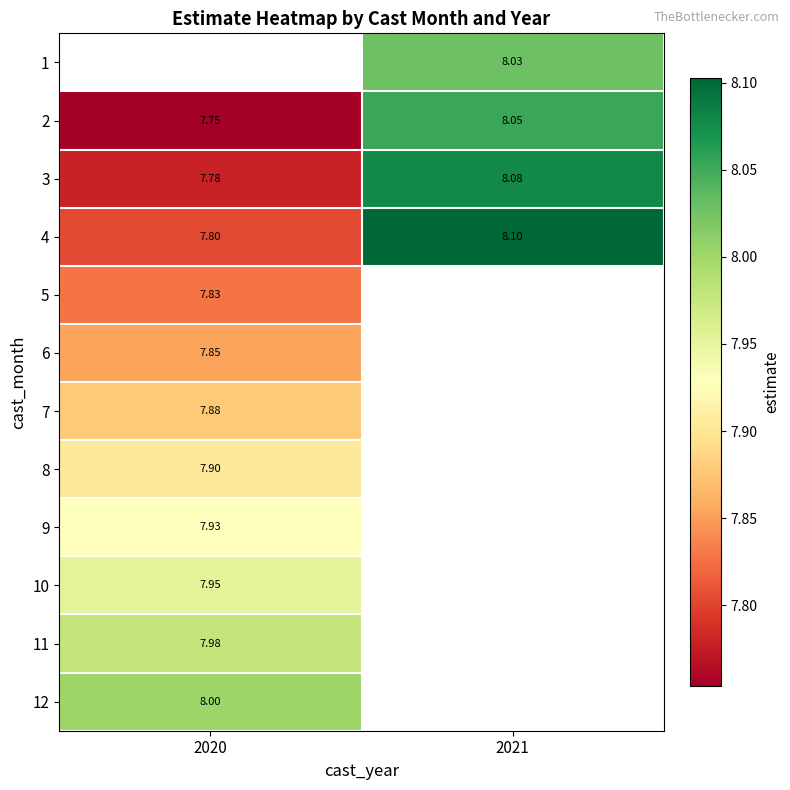

Is the value of 3 at 2021 greater than the value of 1 at 2021?

Yes